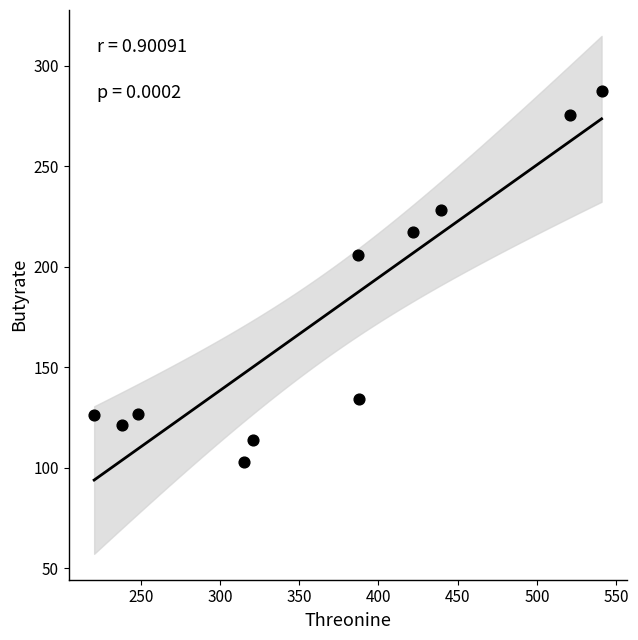

What is the range of Y values (max minus min)?

184.7